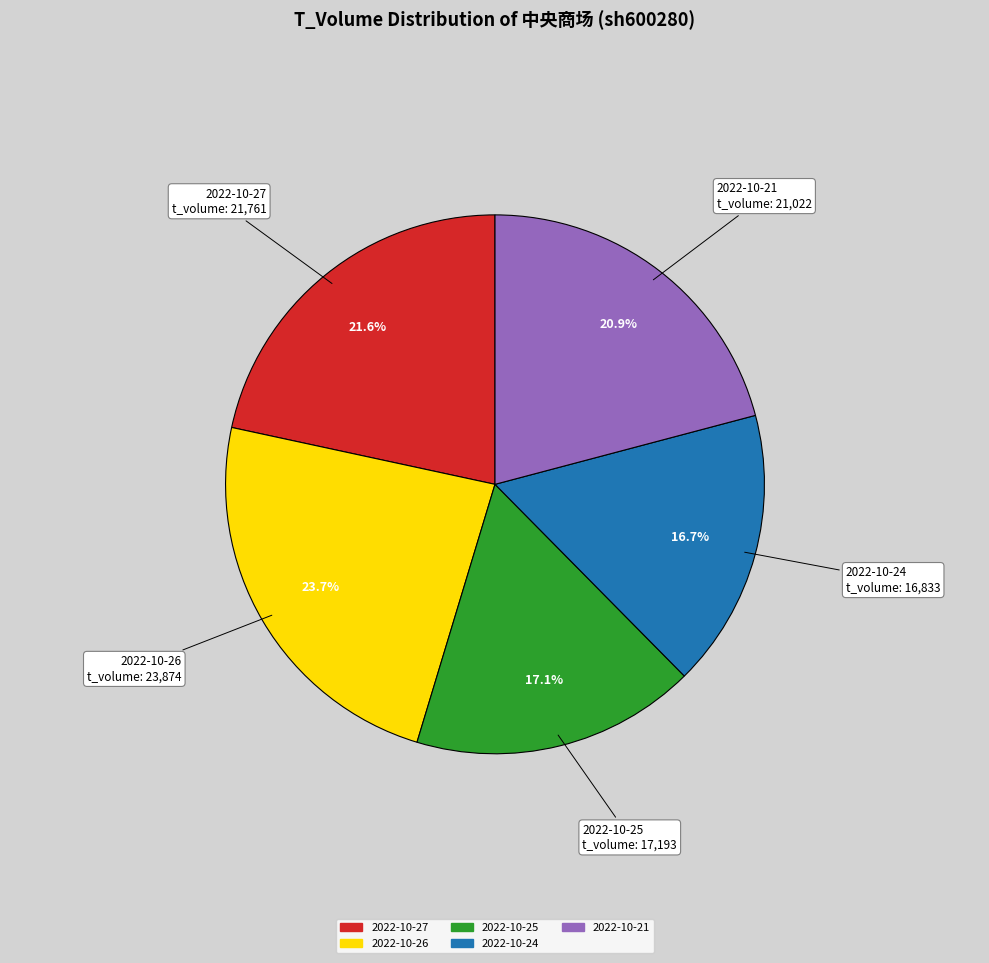

Combined, what portion of the pie is 2022-10-24 and 2022-10-25?

33.8%